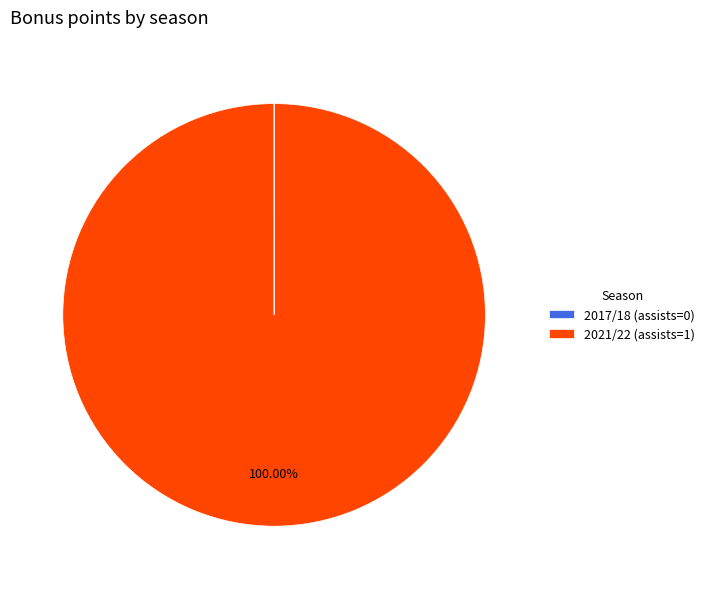

Does any single category account for the majority?

Yes